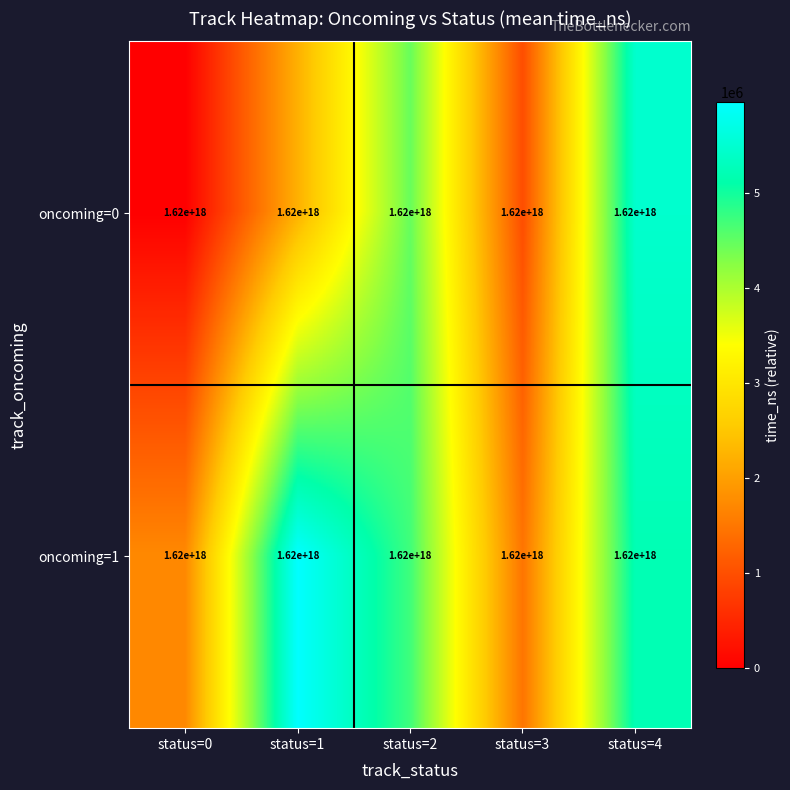

Where is oncoming=1 nearest to the value 3716096?

status=2